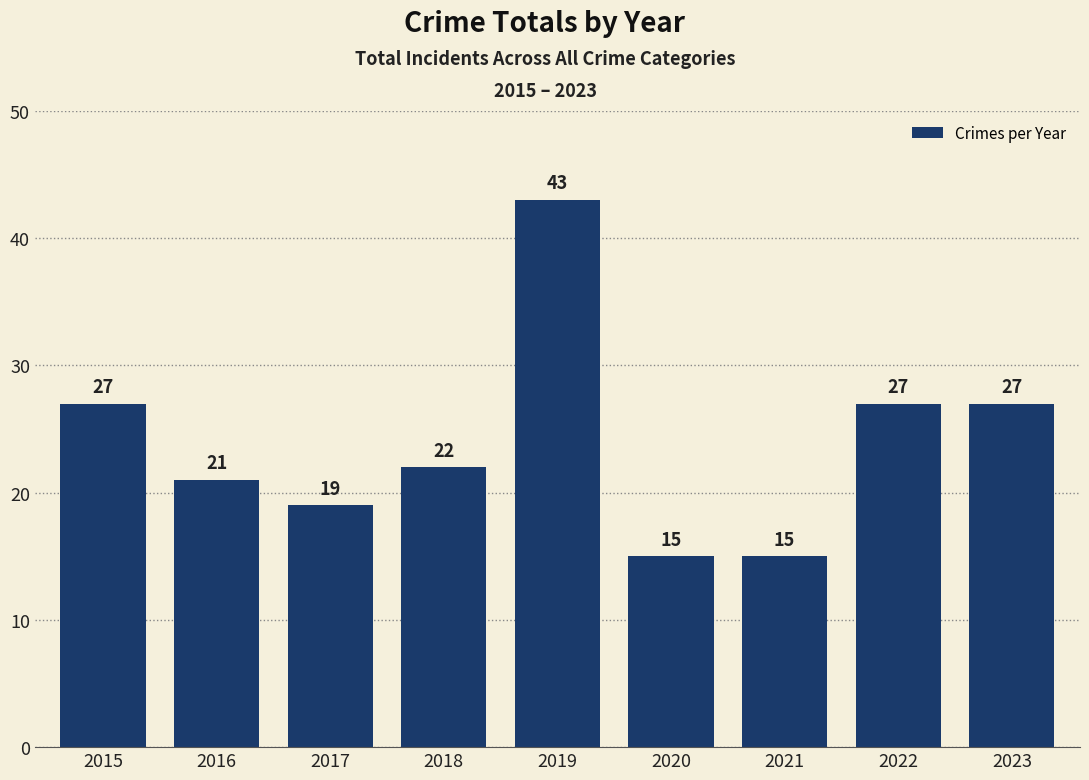

The chart shows a value of 15 at 2020. True or false?

True